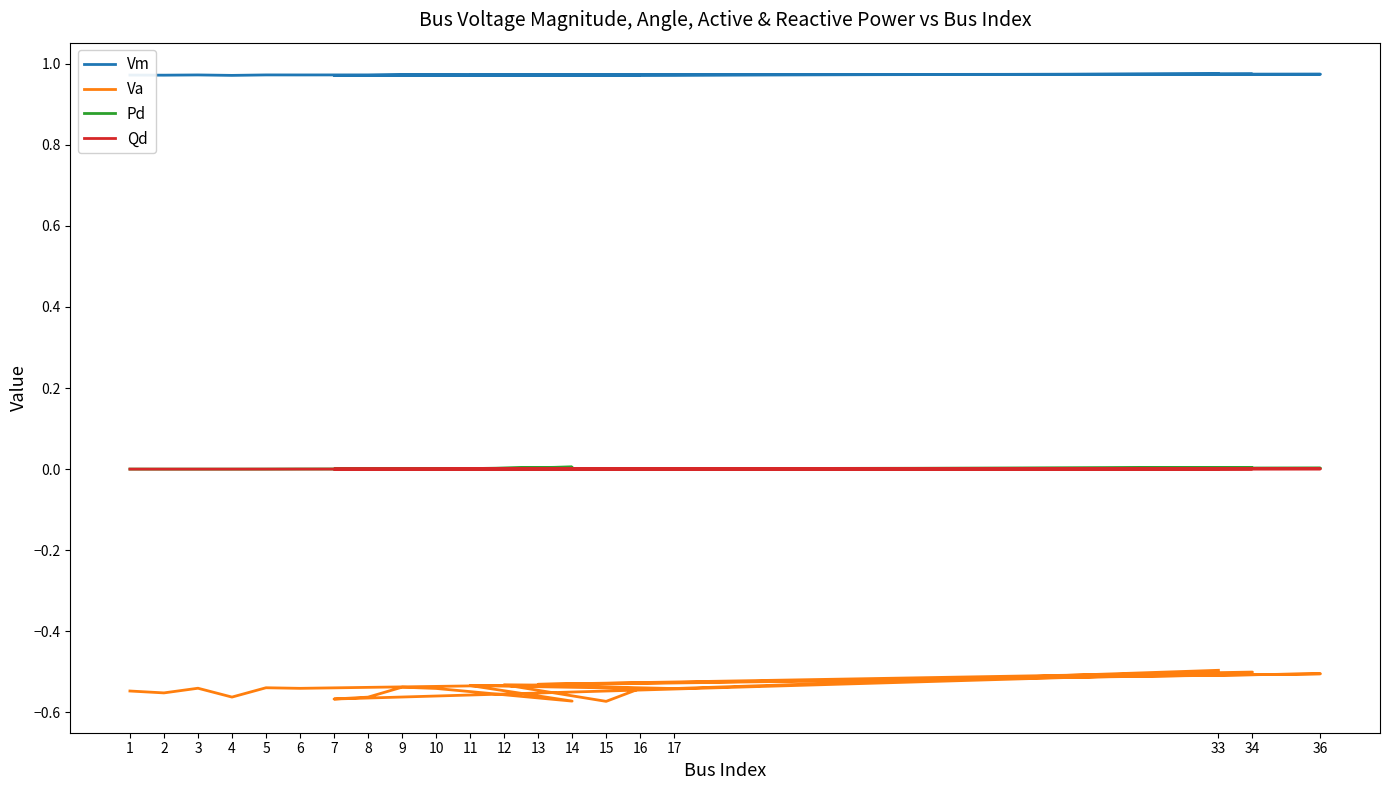

The value of Vm at 9 is 1.0. True or false?

True